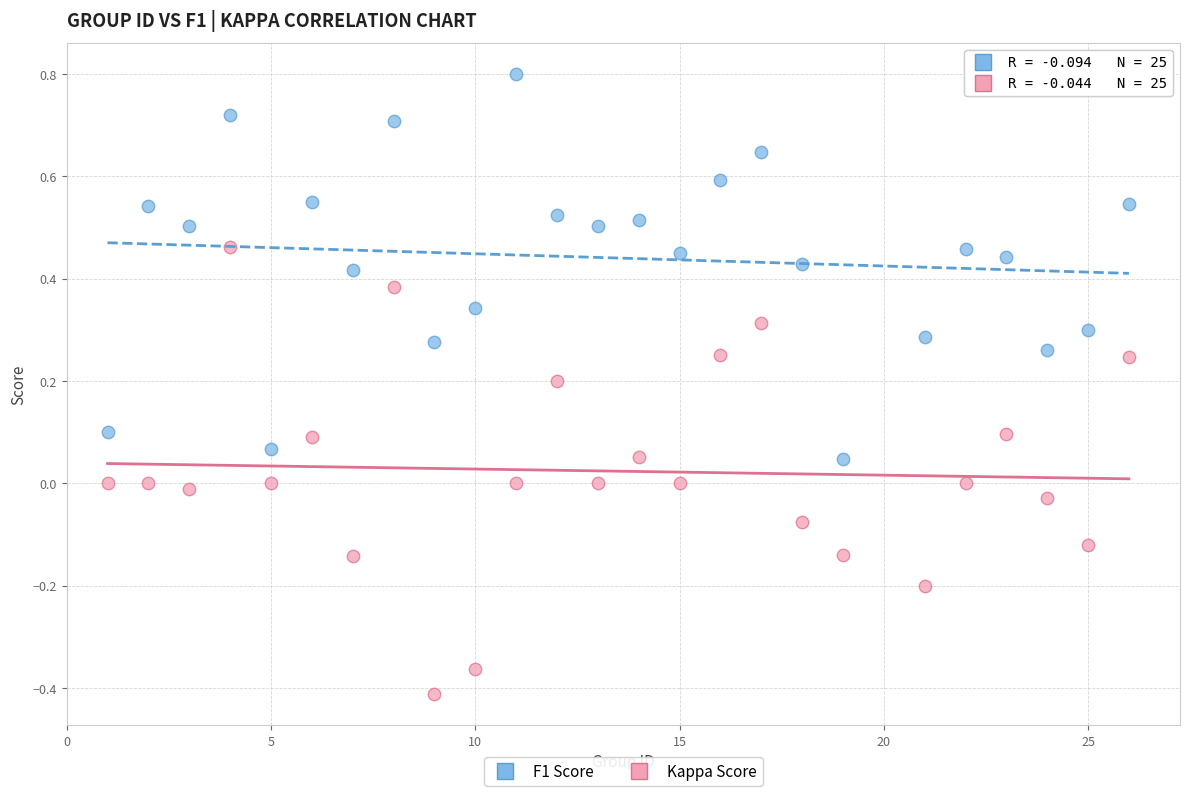

Which series contains the highest Y value?

F1 Score